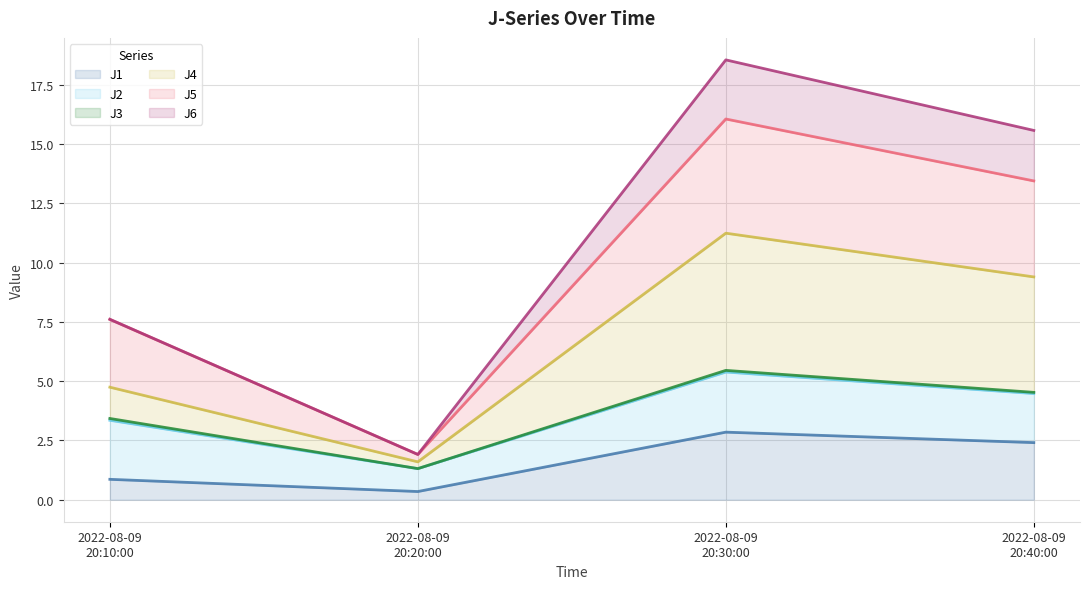

What is the highest value of the J1 series?

2.9